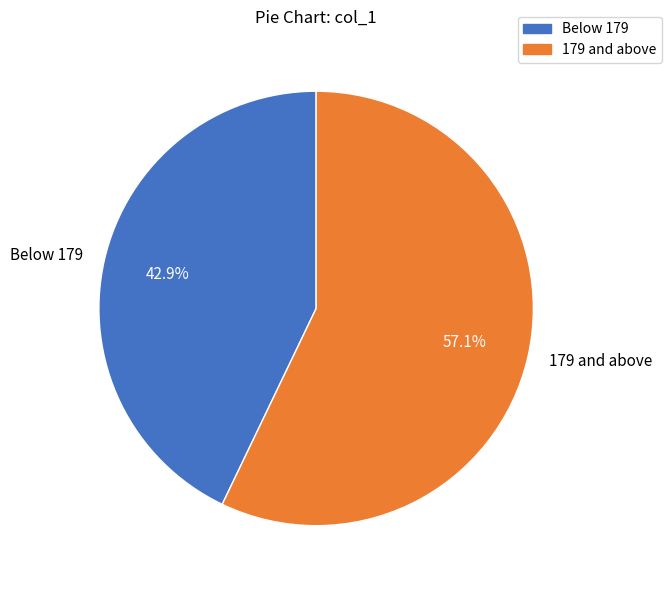

What portion of the pie excludes Below 179?

57.1%